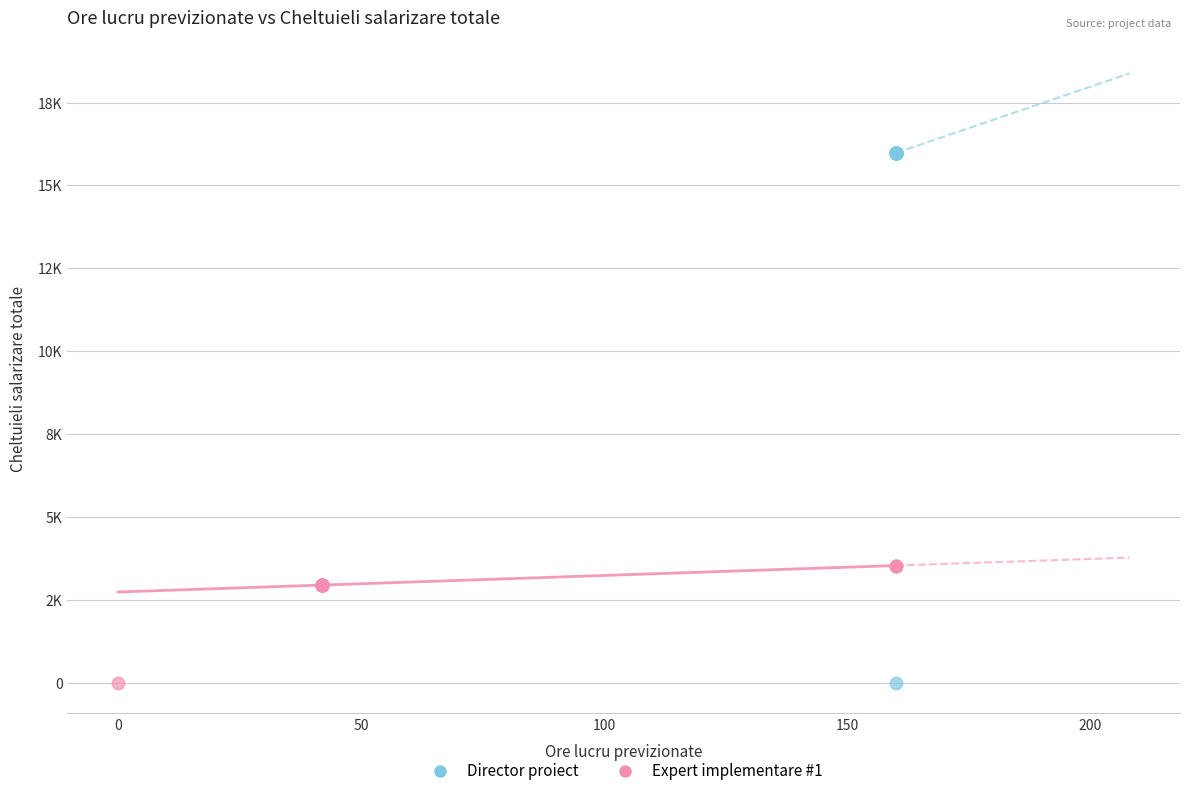

Which series reaches the maximum Y coordinate?

Director proiect